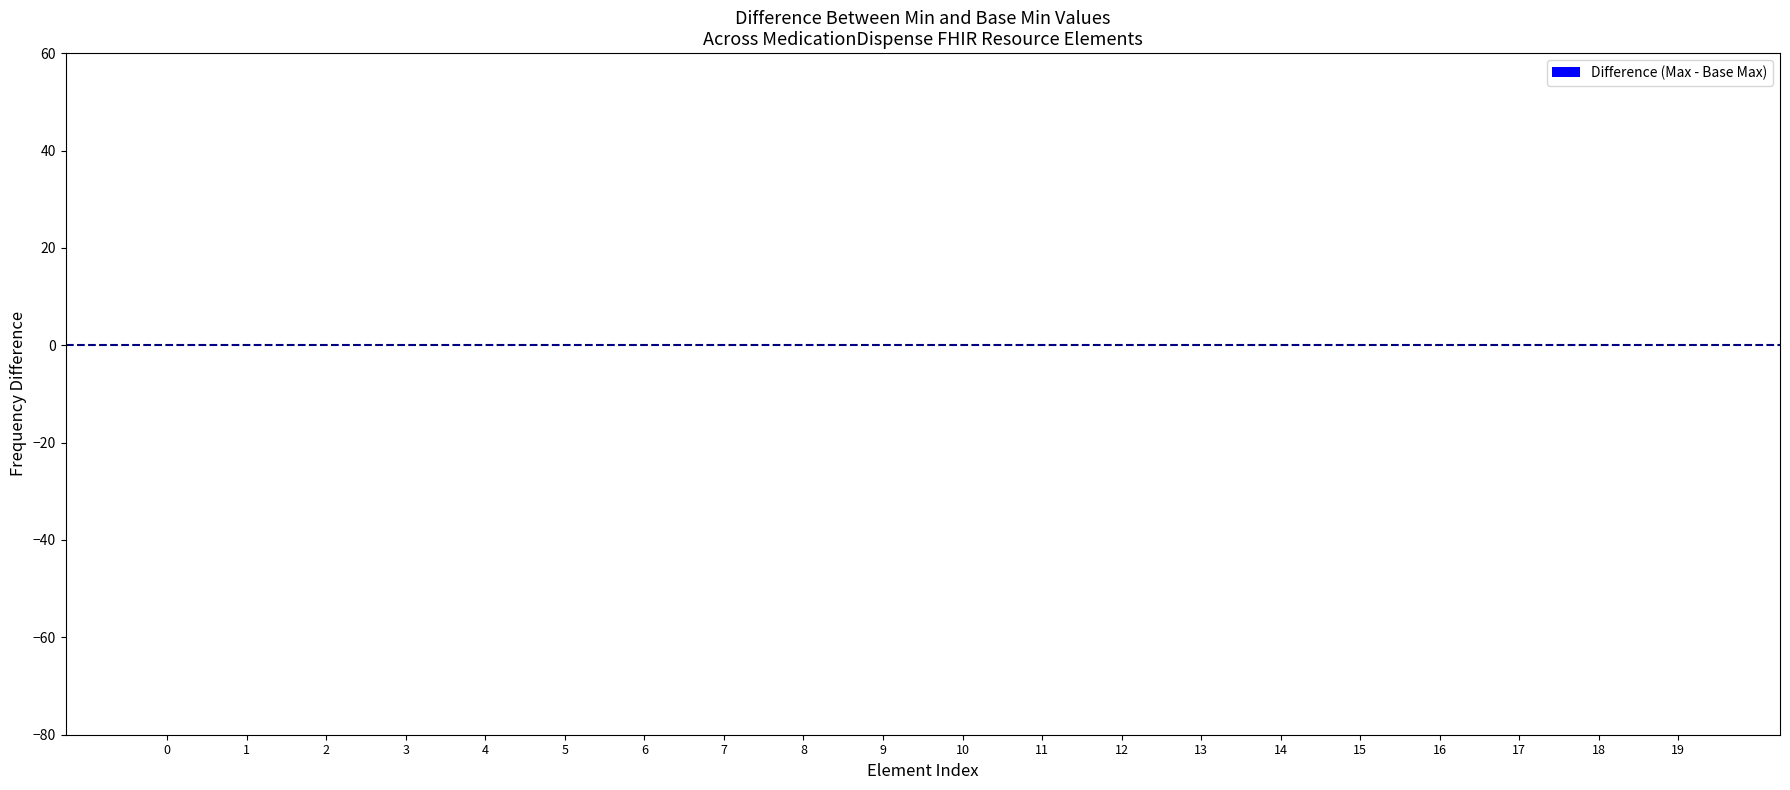

The value of Min at MedicationDispense.identifier is 1. True or false?

False